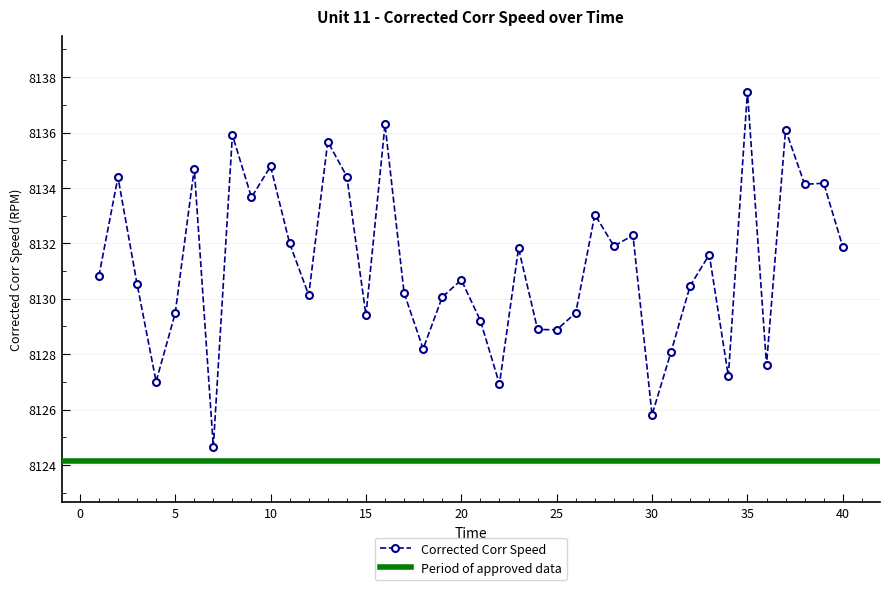

The value at 20 is 4844.0. True or false?

False